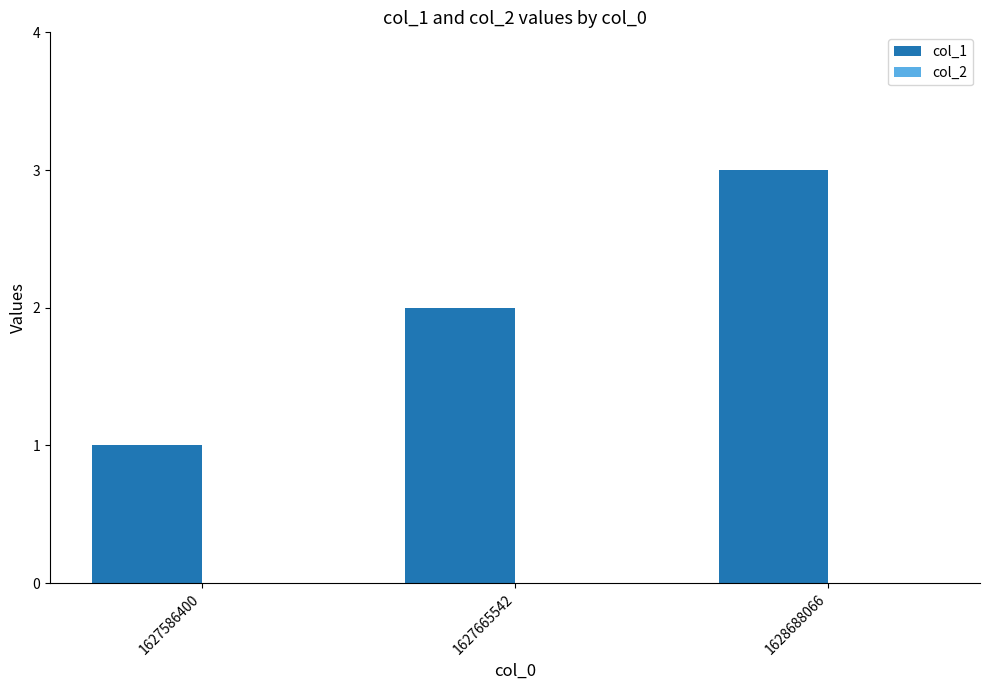

How many distinct data groups are displayed?

1